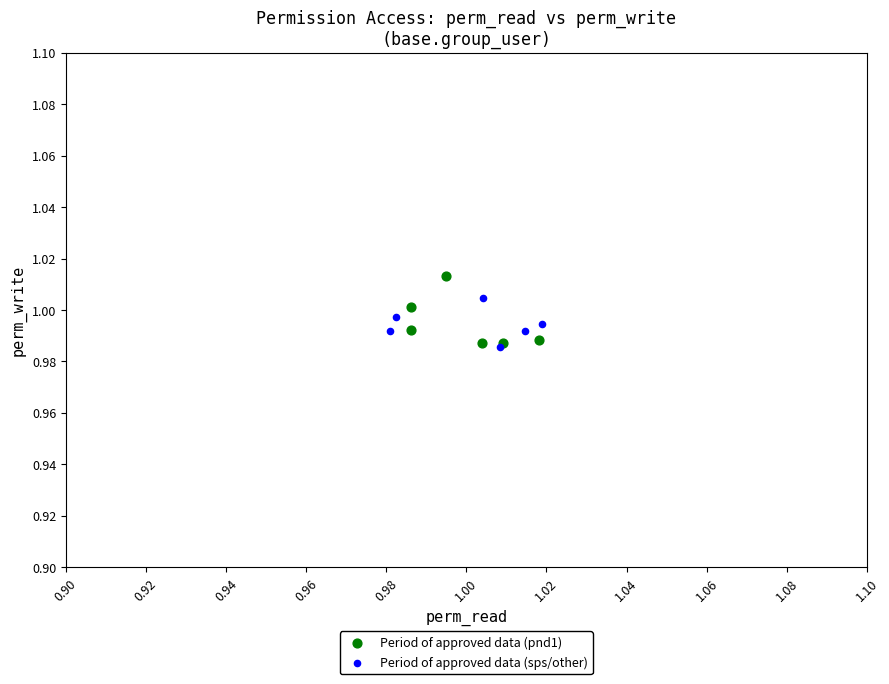

Which series contains the highest Y value?

Period of approved data (pnd1)